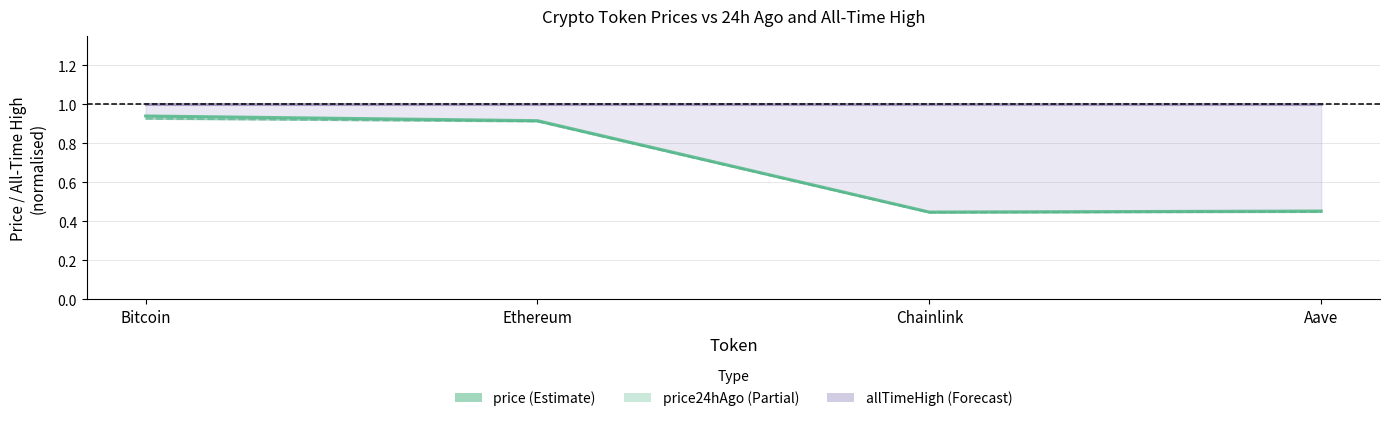

Between Bitcoin and Chainlink, which series saw the biggest shift?

price